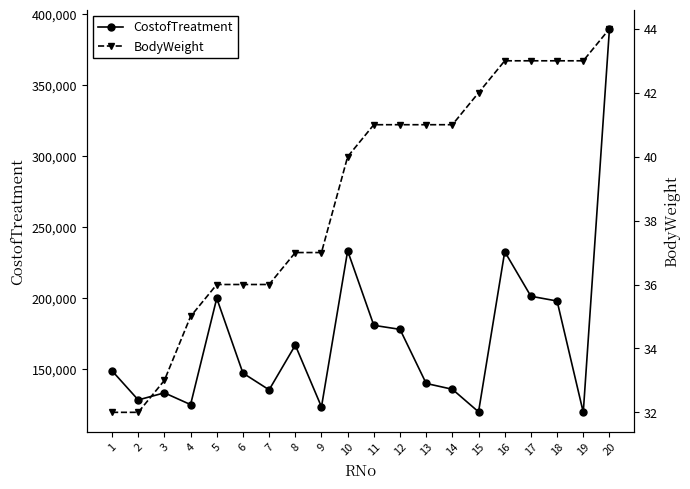

At how many categories does at least one series exceed 369786?

1